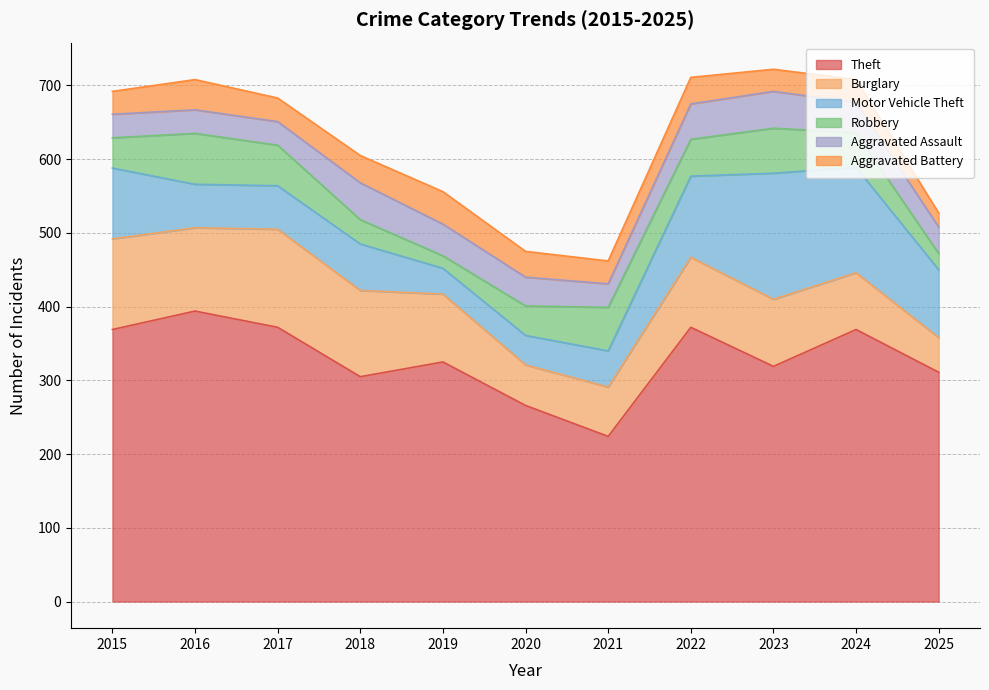

How many data points does each series have?

11